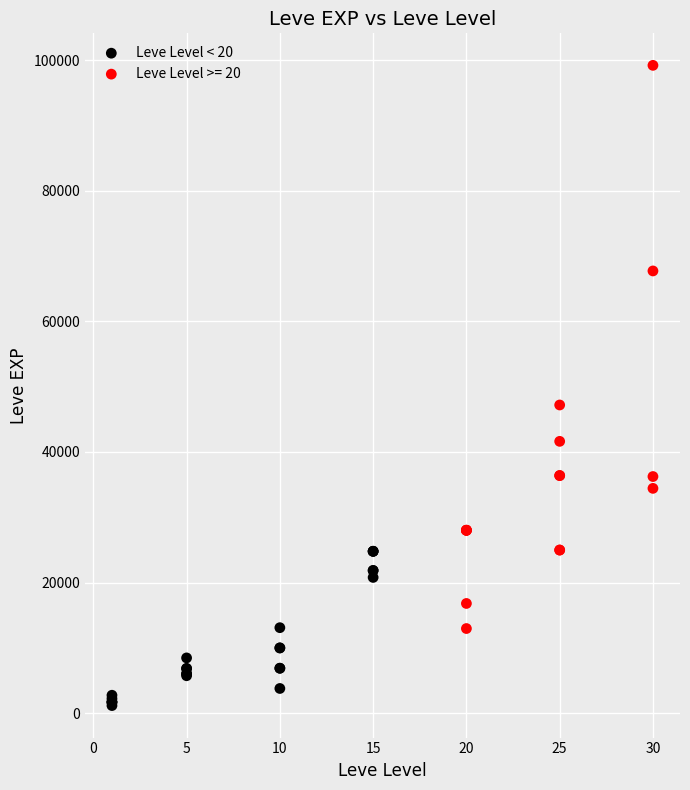

Which series reaches the maximum Y coordinate?

Leve Level >= 20